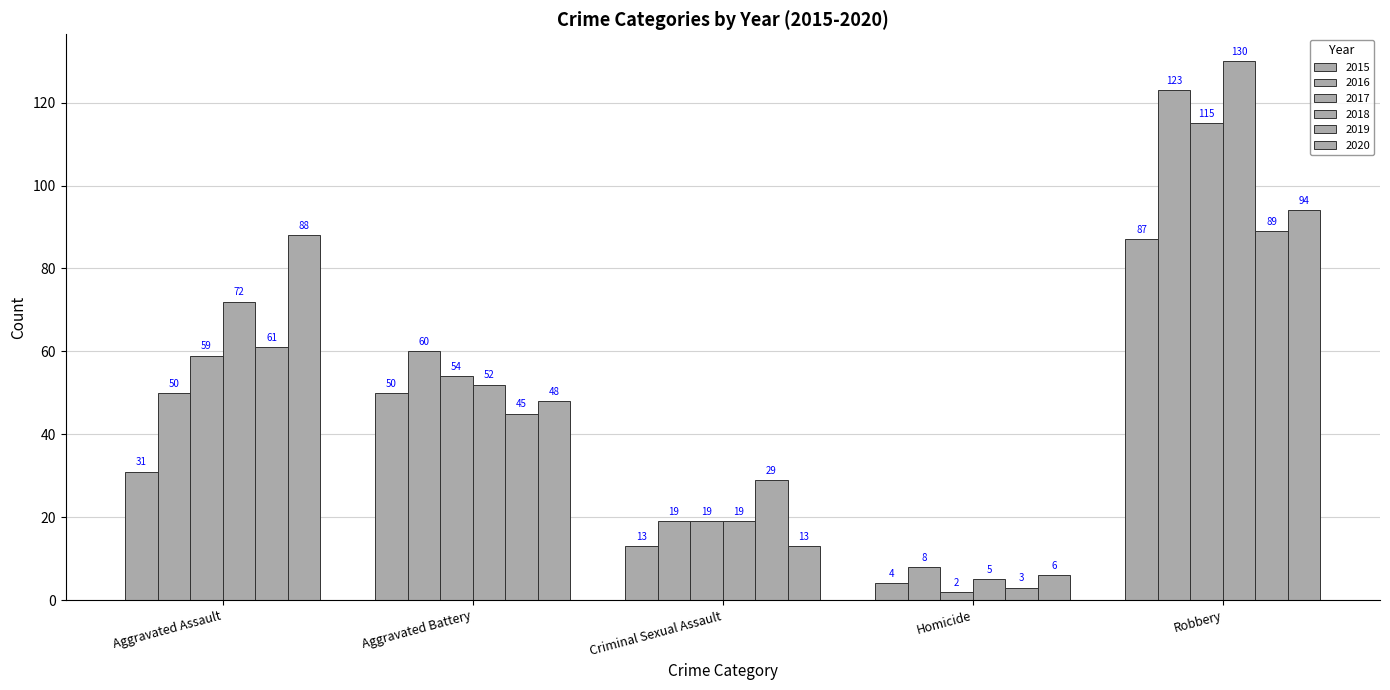

Count the number of categories in the chart.

5